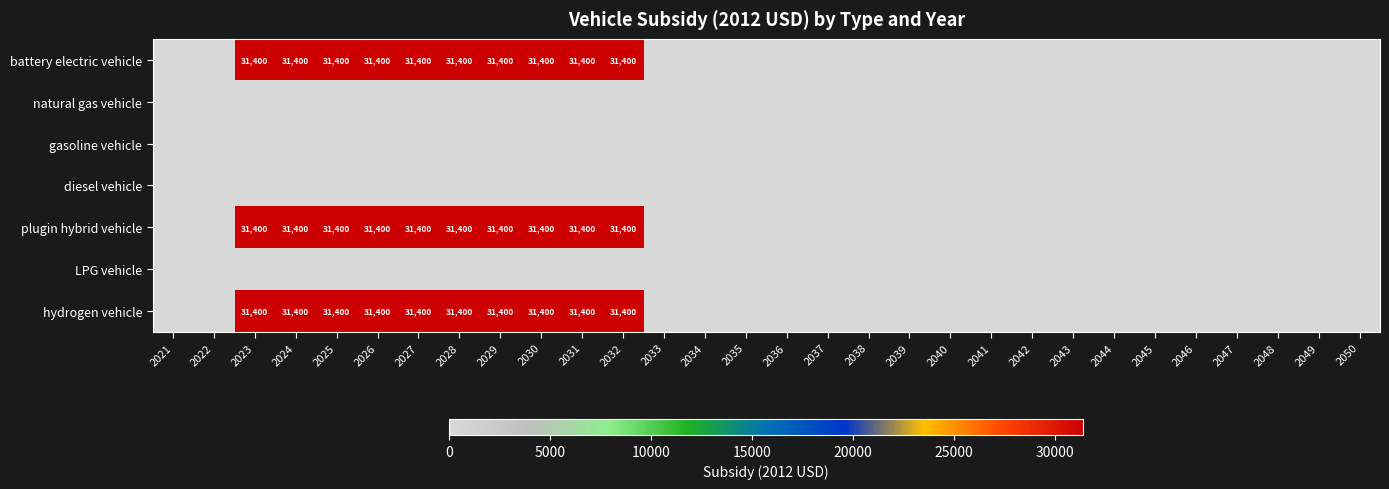

True or false: hydrogen vehicle has a value of 11534 at 2028.

False